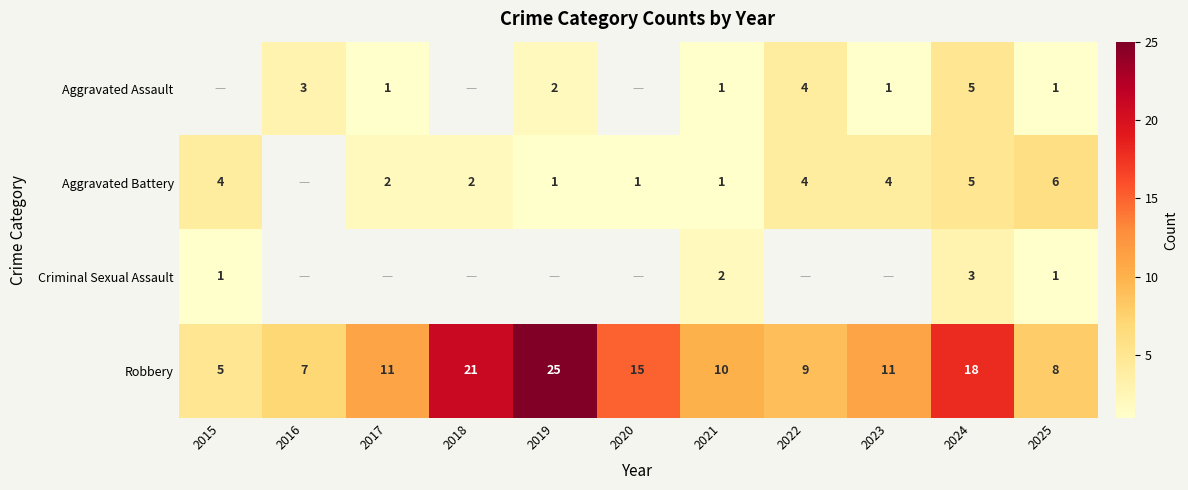

The Aggravated Assault series shows 1 at 2025. True or false?

True